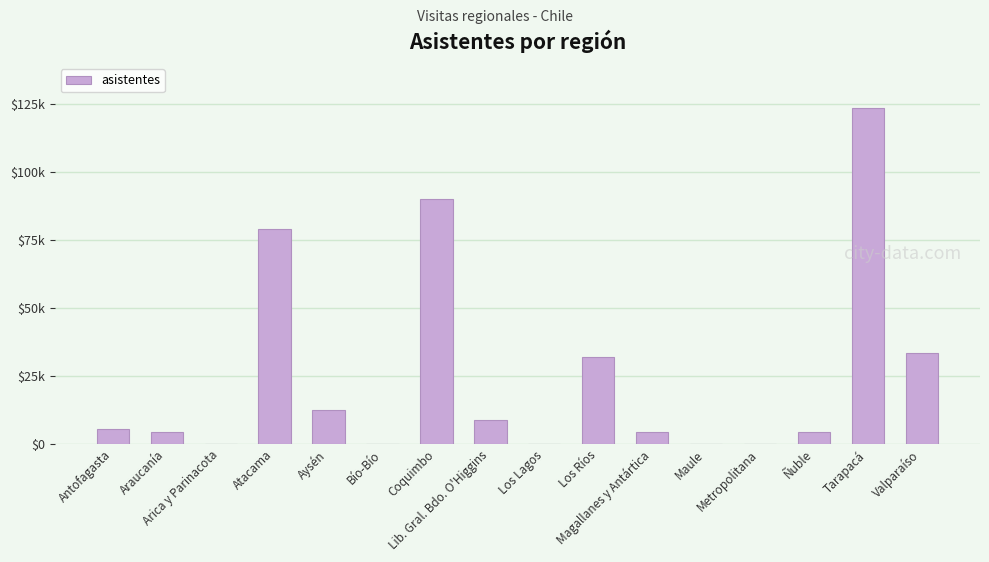

What is the difference between the second highest and minimum values?

89988